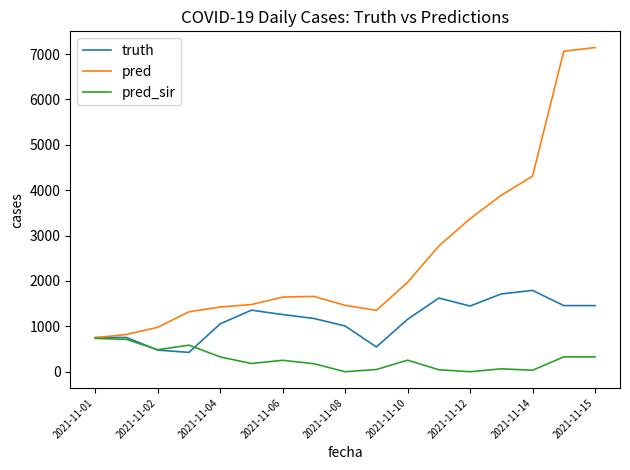

Which series has the largest total across all categories?

pred